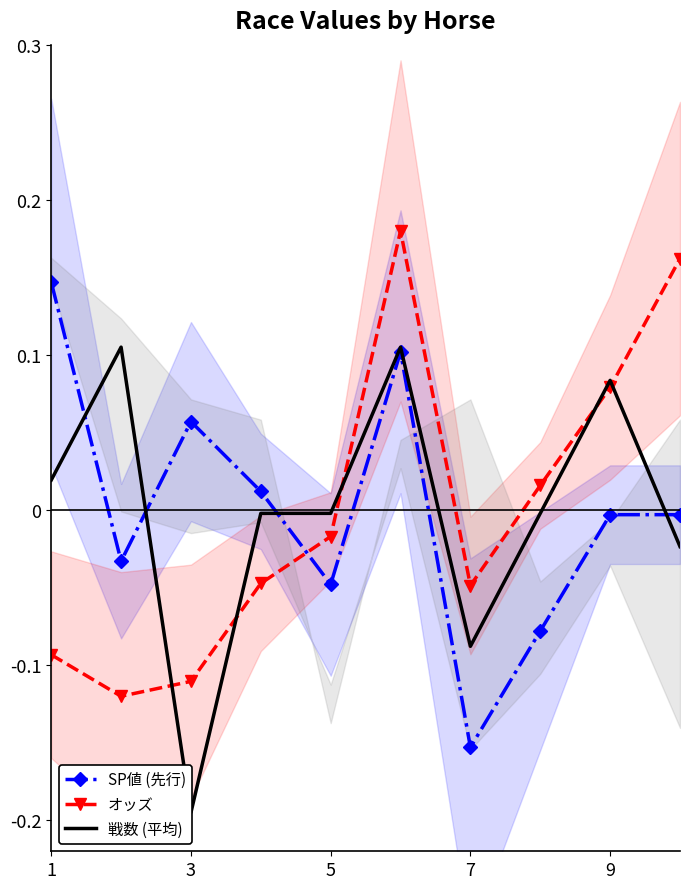

The value of SP値 (先行) at 5 is -0.1. True or false?

False